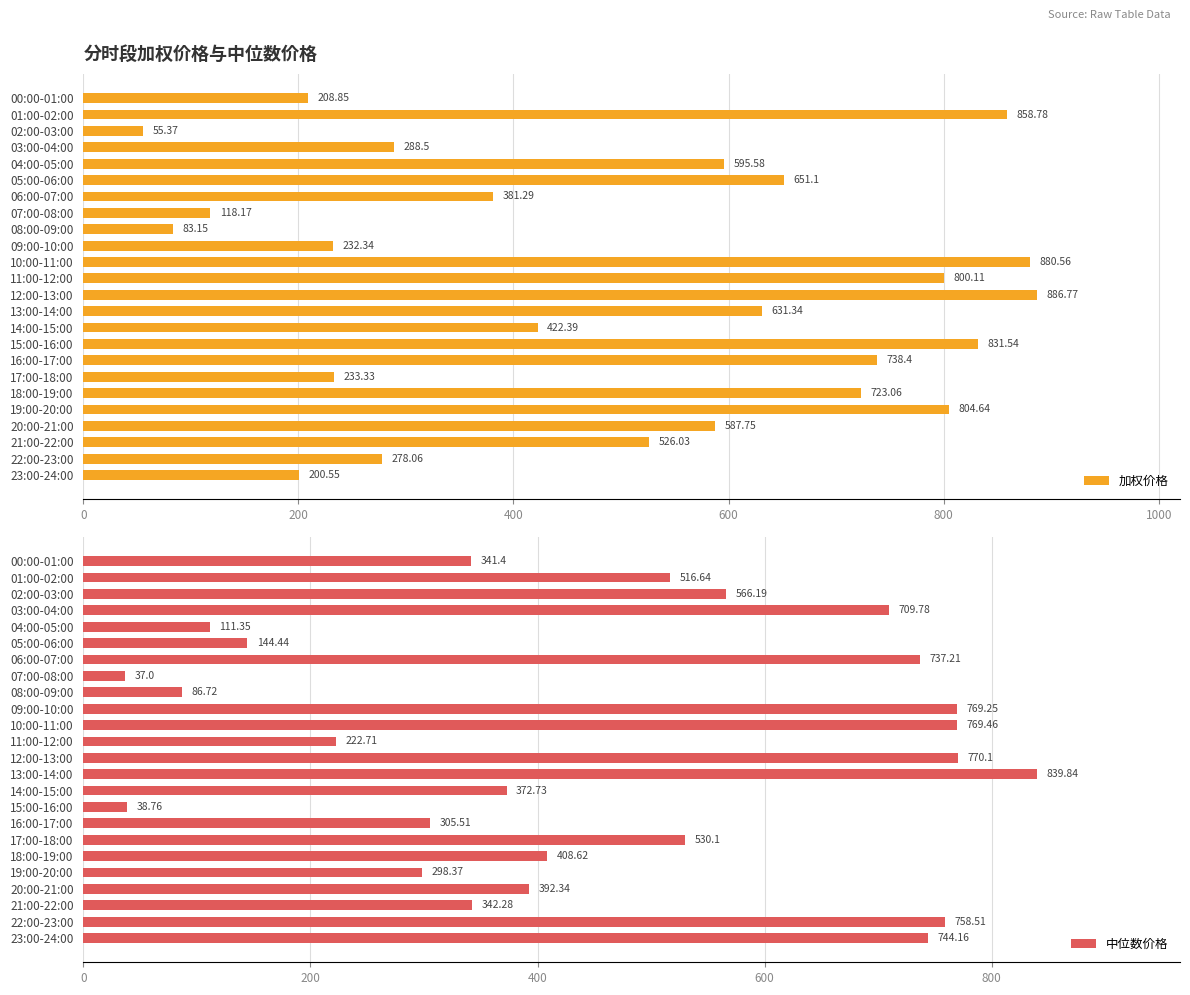

What is the difference between the maximum and minimum values in the 加权价格 series?

831.4